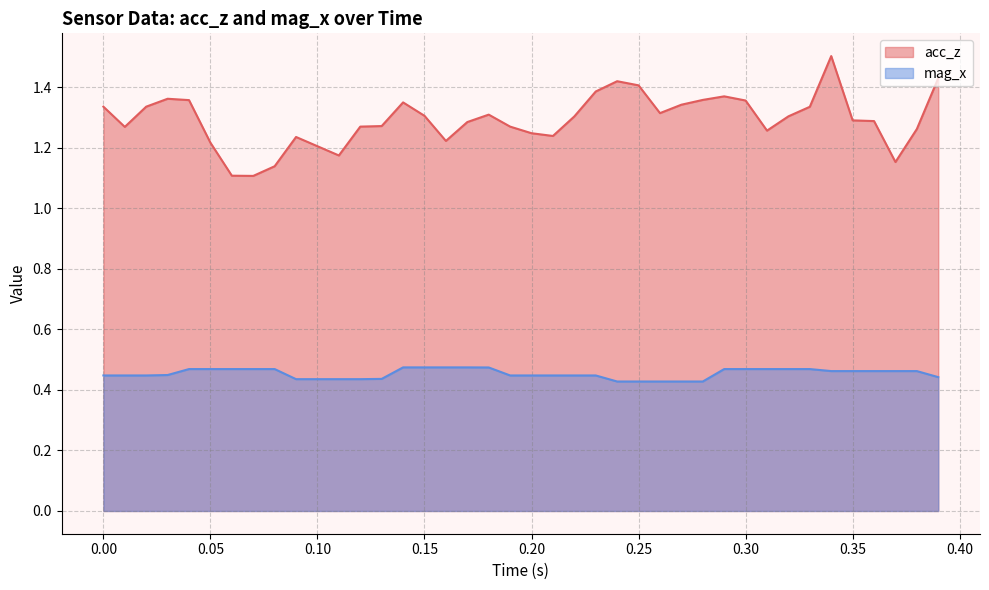

True or false: acc_z and mag_x cross at least once.

False